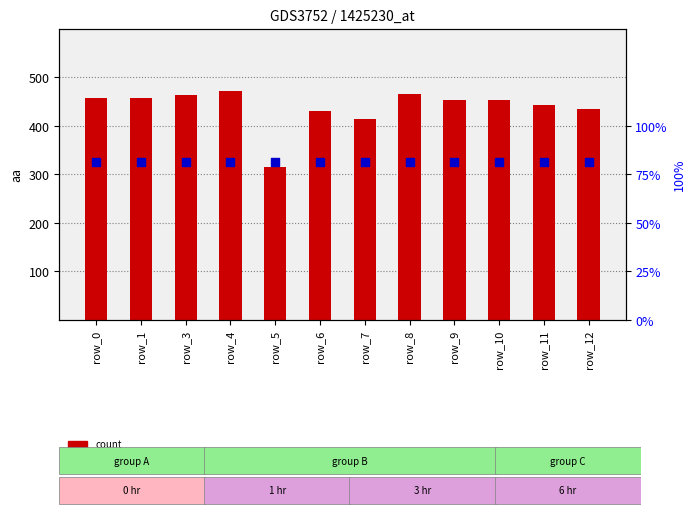

Which series has the widest spread of Y values?

count